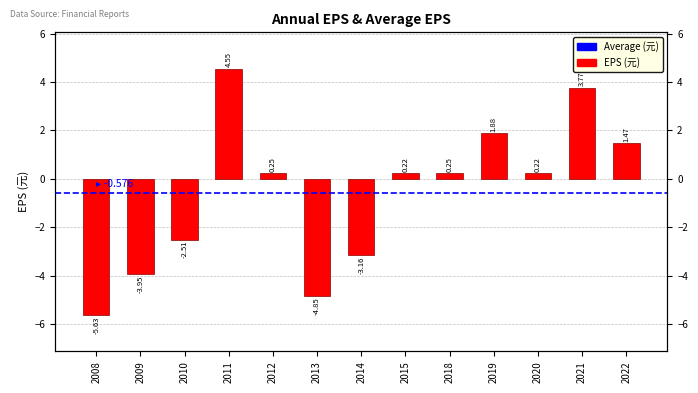

What is the value of the 1st bar from the left?

-5.6